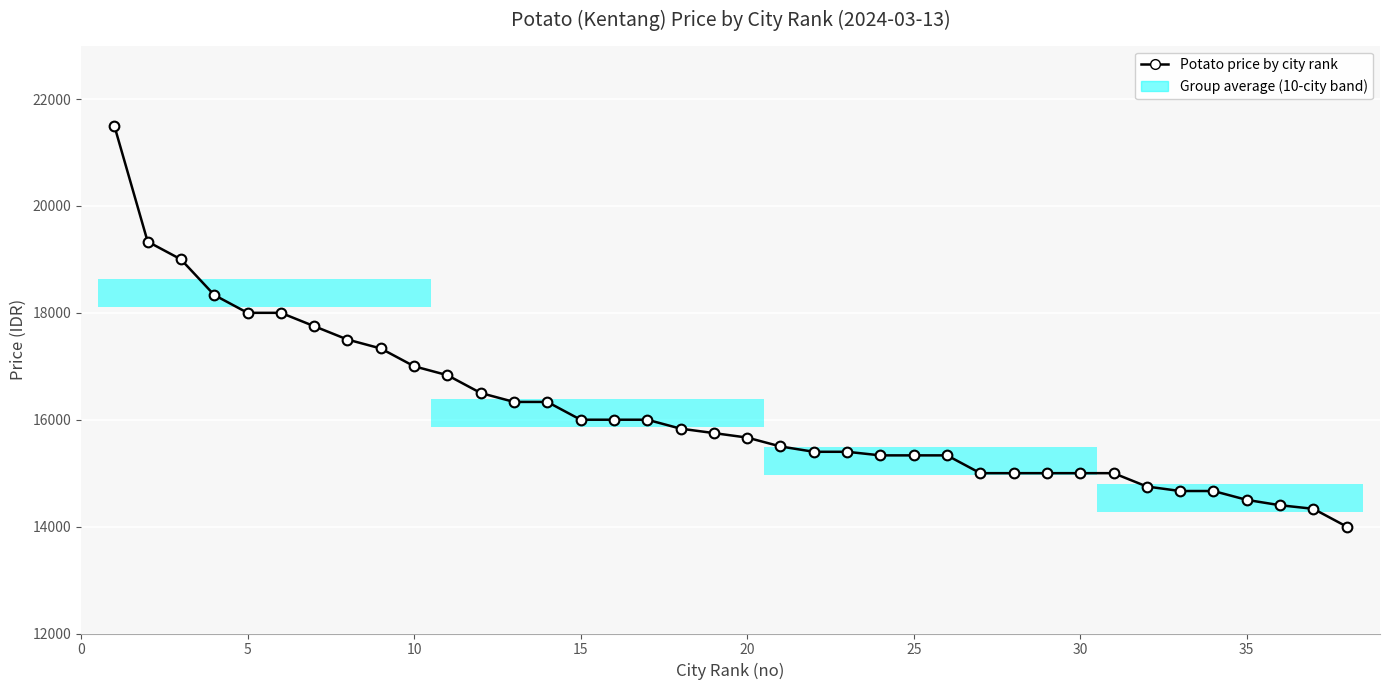

What is the smallest value displayed?

14000